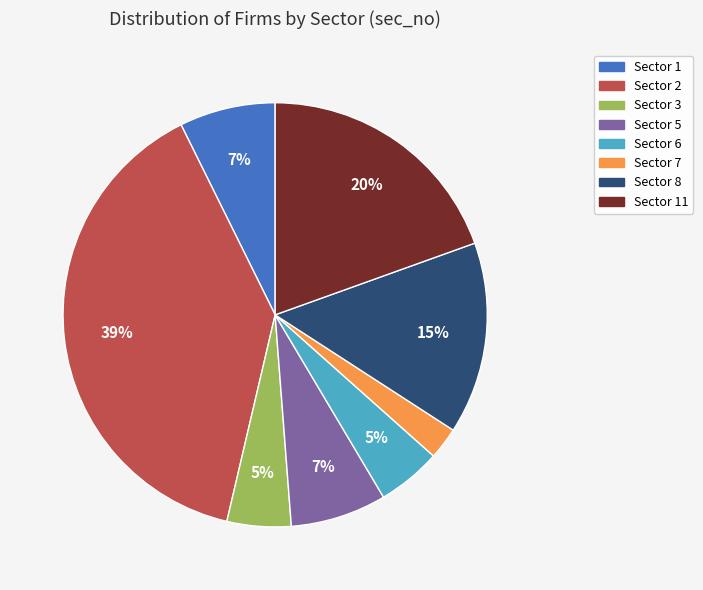

To the nearest percent, what is the difference between the largest and smallest slice percentages?

37%